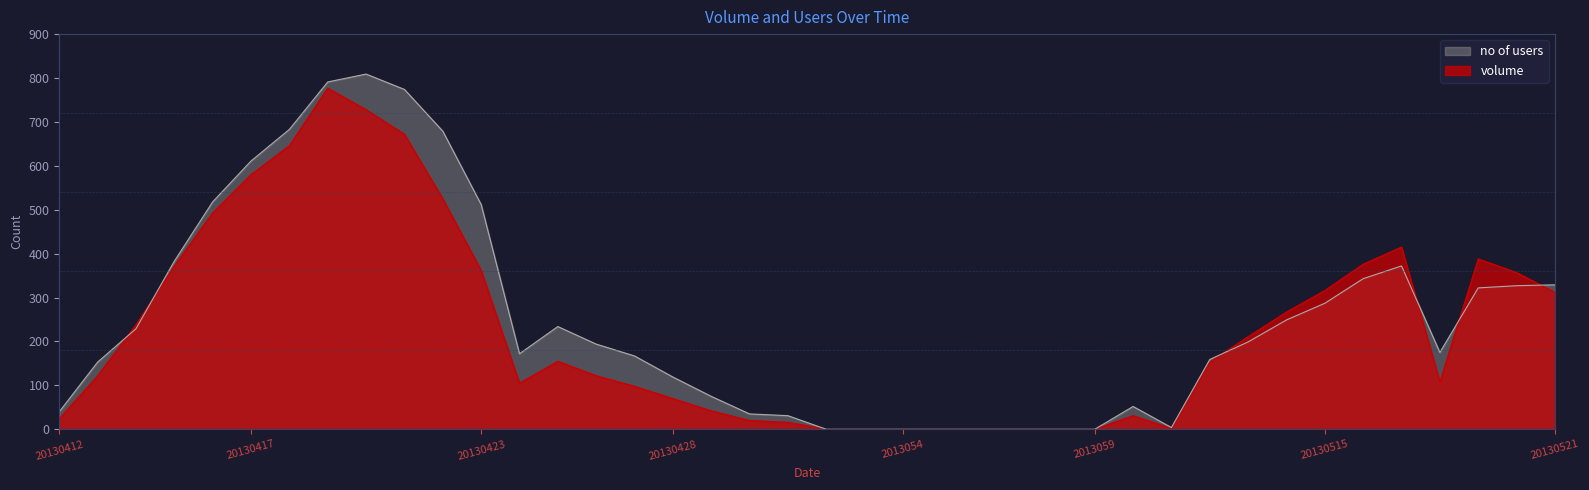

How many categories are shown in the chart?

40